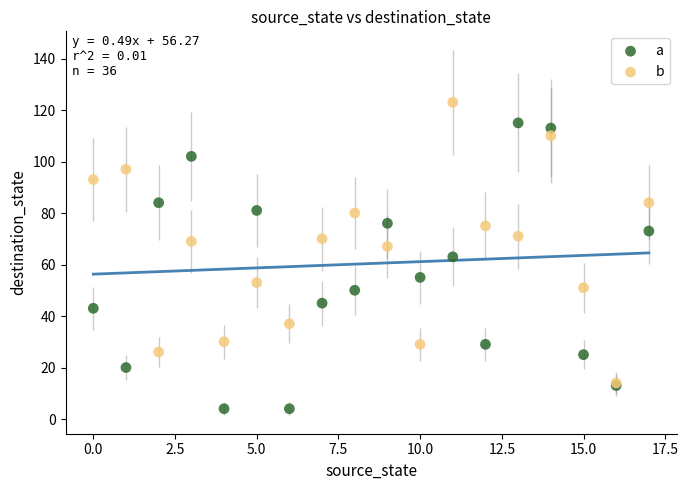

What are all the series names shown in the legend?

a, b